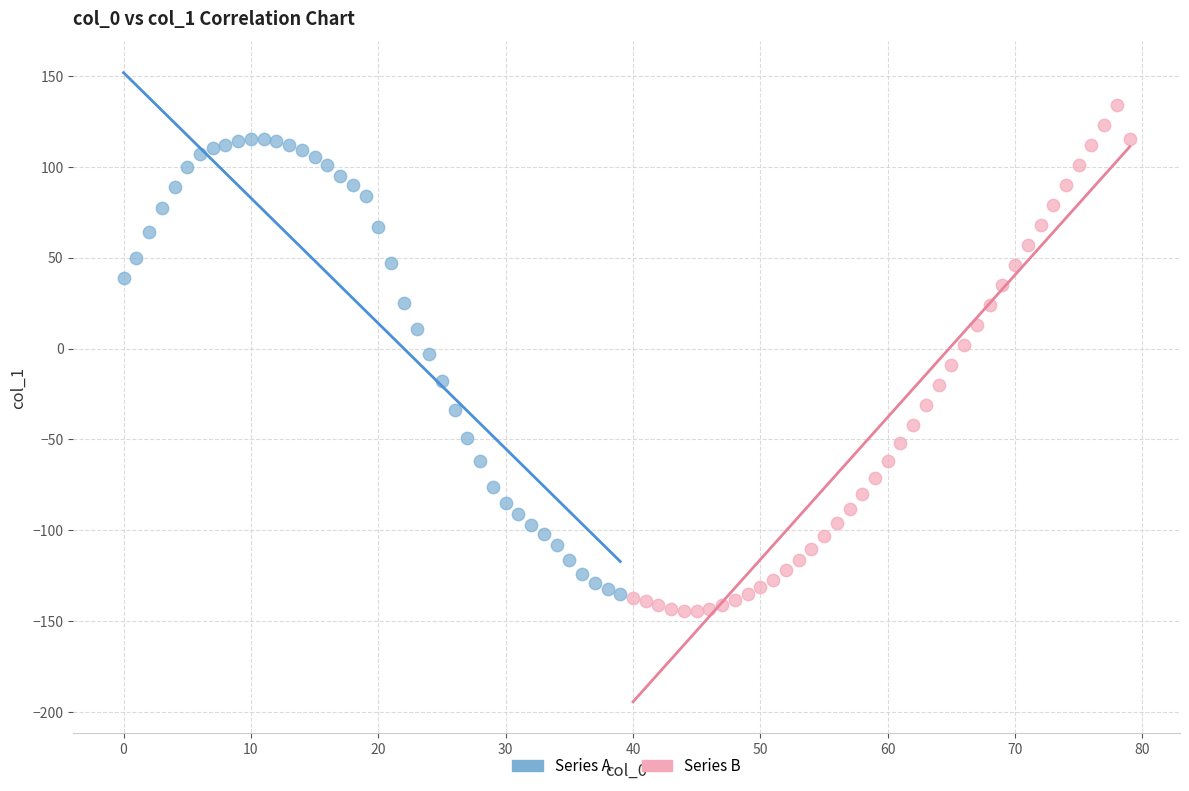

Which series contains the lowest Y value?

Series B